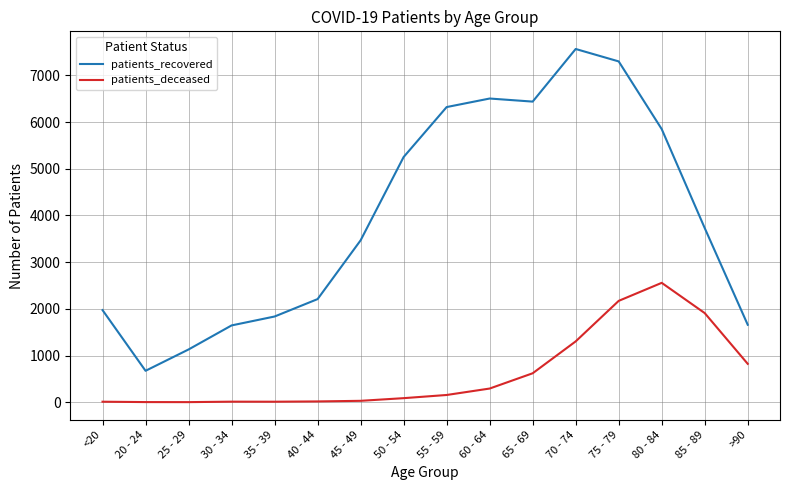

Count the number of data series in this chart.

2